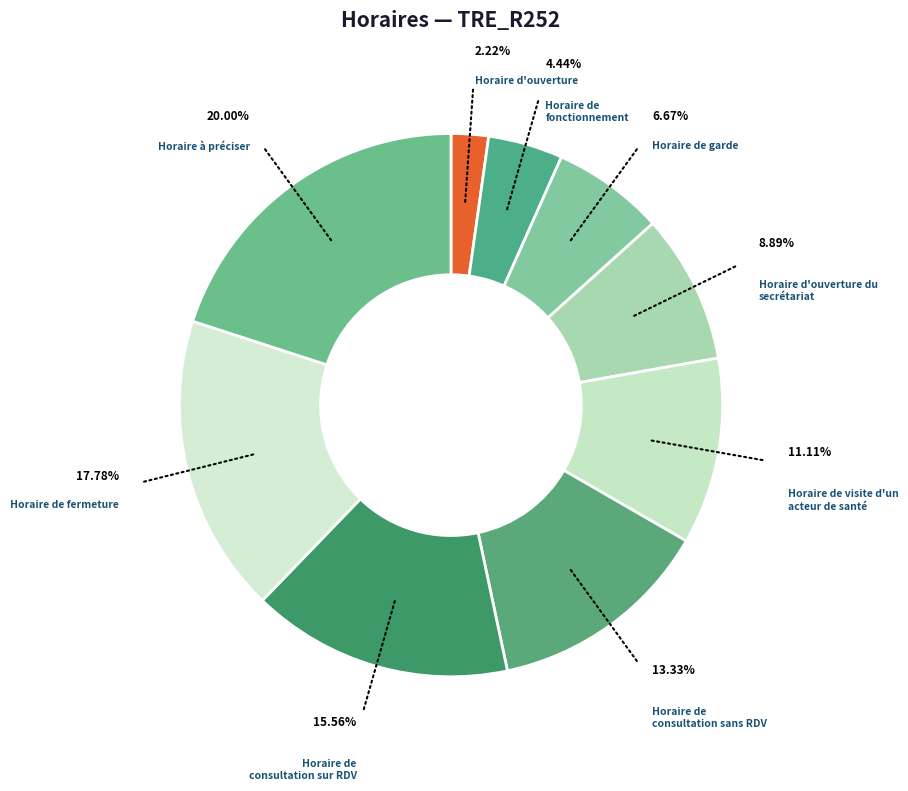

Count the number of slices in the pie.

9